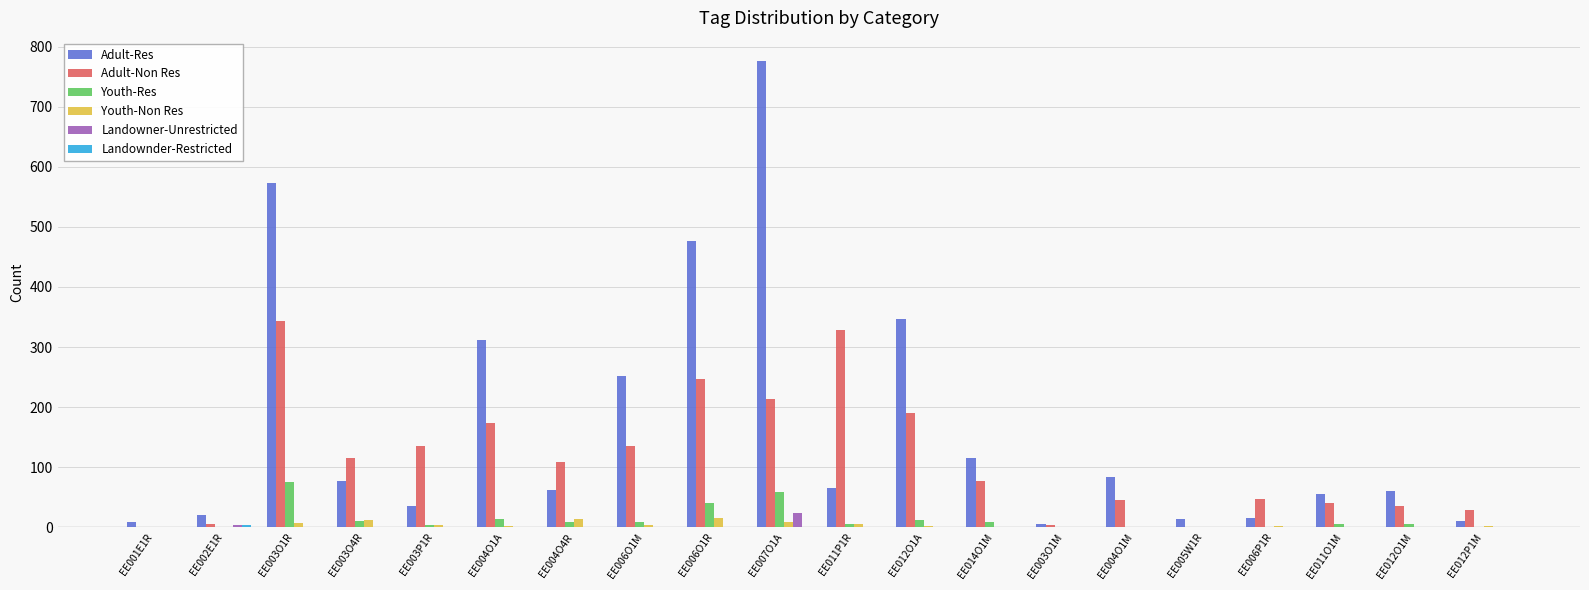

Between EE001E1R and EE003P1R, which series saw the biggest shift?

Adult-Non Res